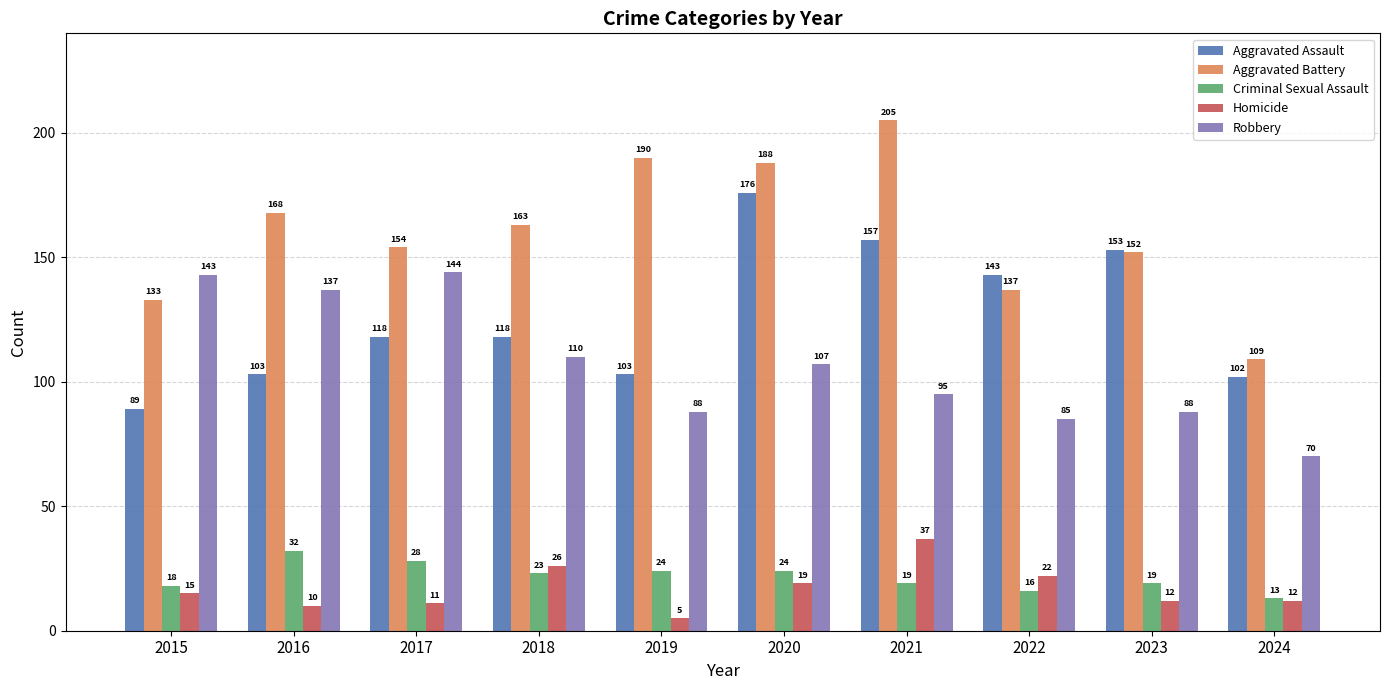

What is the value of the Criminal Sexual Assault bar at the 10th from the left?

13